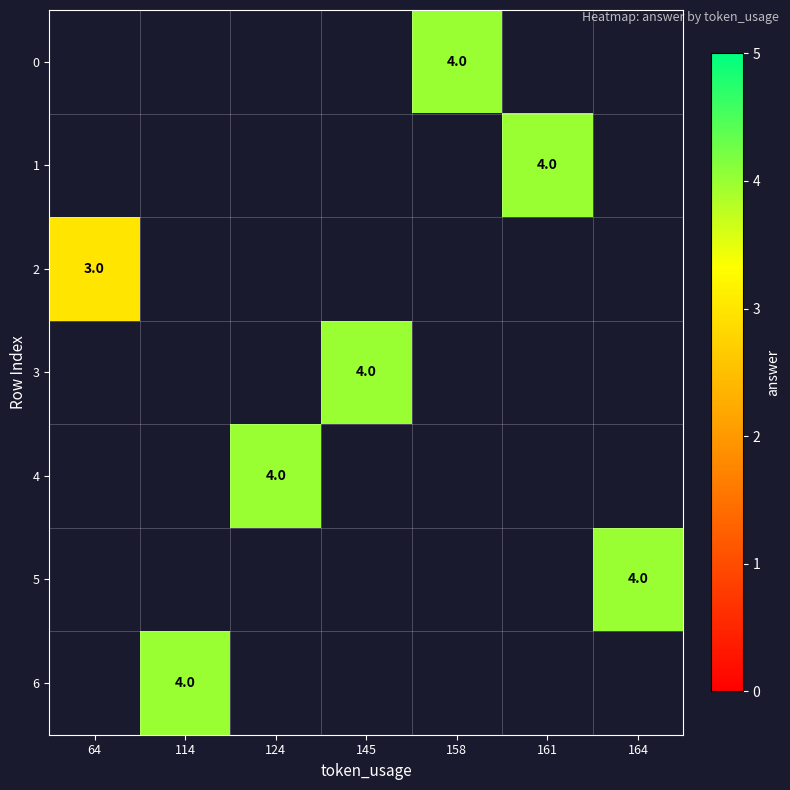

List the labels in order of 3 value, smallest first.

64, 114, 124, 145, 158, 161, 164